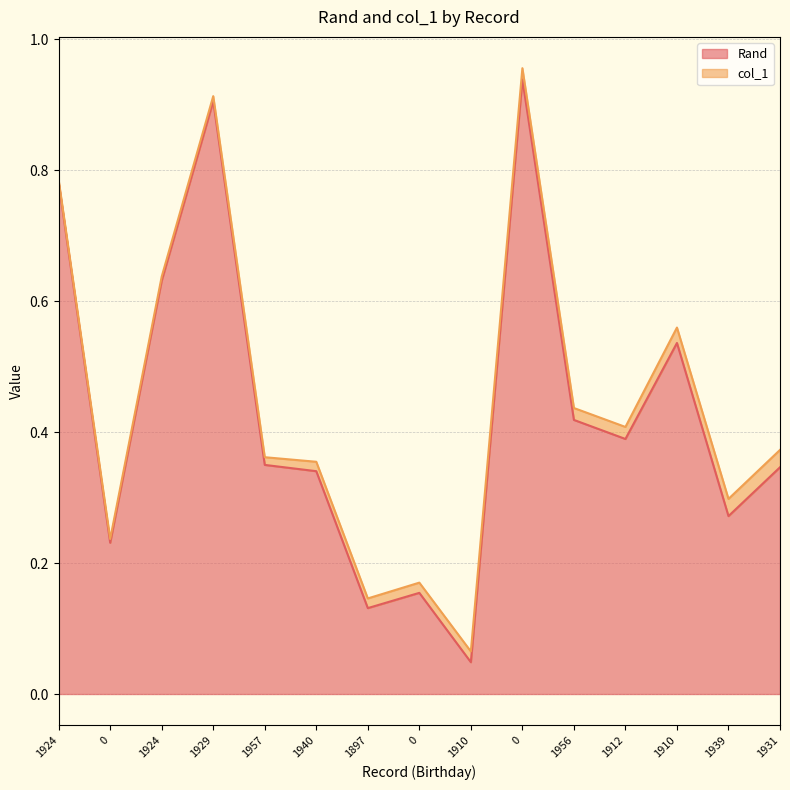

What is the difference between the values at 0 and 1912?

0.5